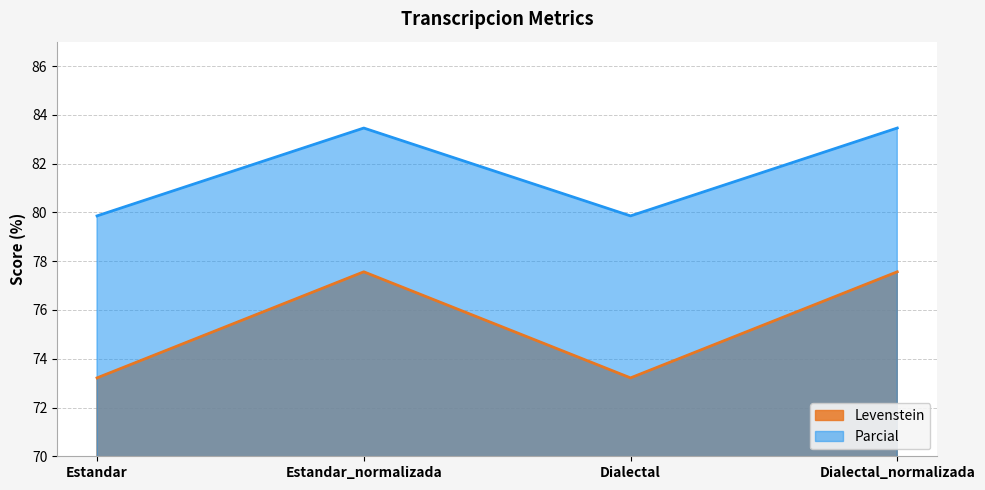

True or false: Levenstein and Parcial intersect in this chart.

False